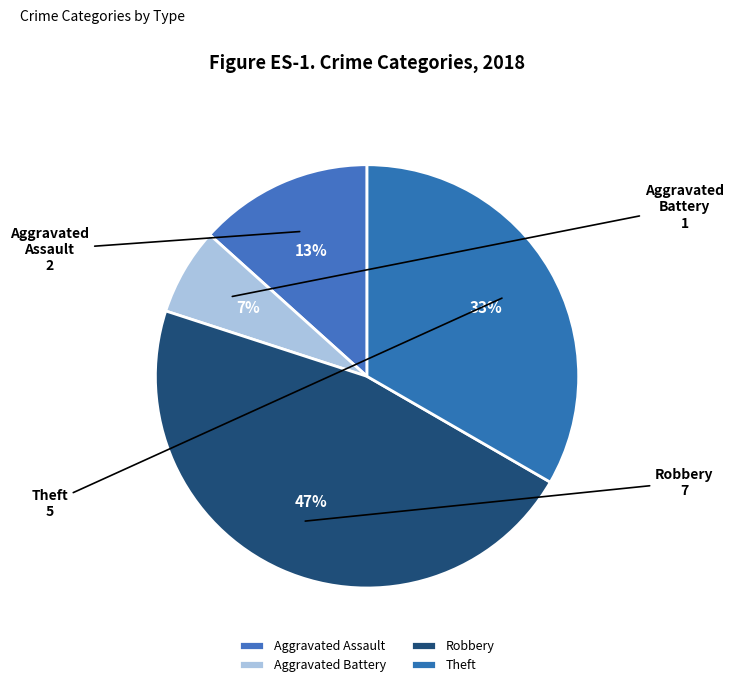

What is the smallest slice in the pie chart?

Aggravated Battery